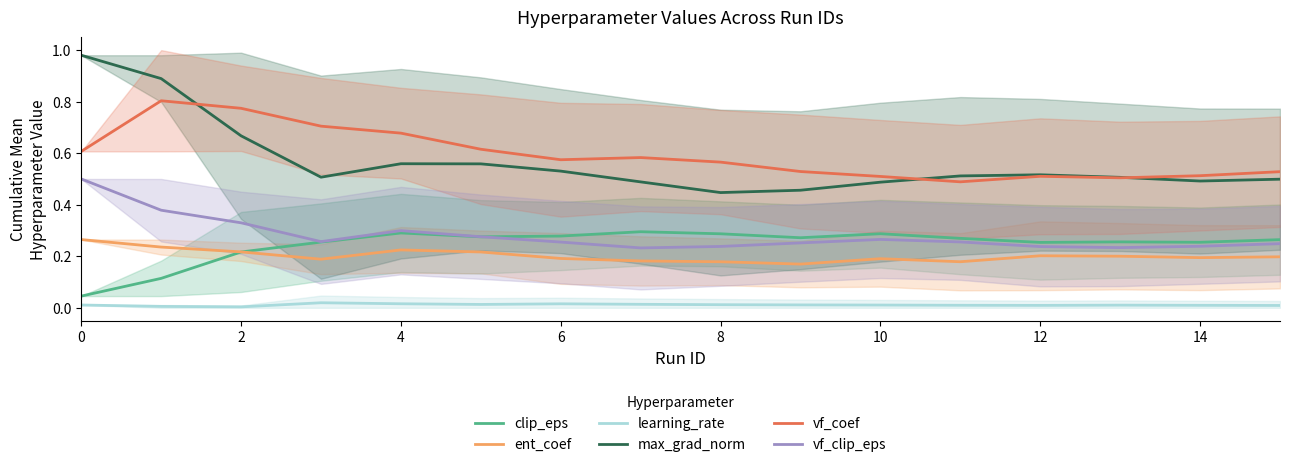

True or false: clip_eps and vf_coef intersect in this chart.

False